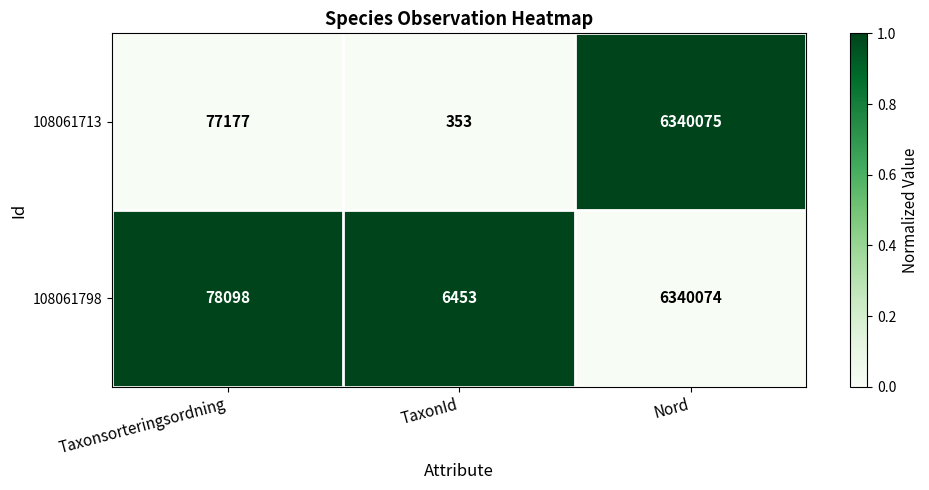

How many series are shown in this chart?

2